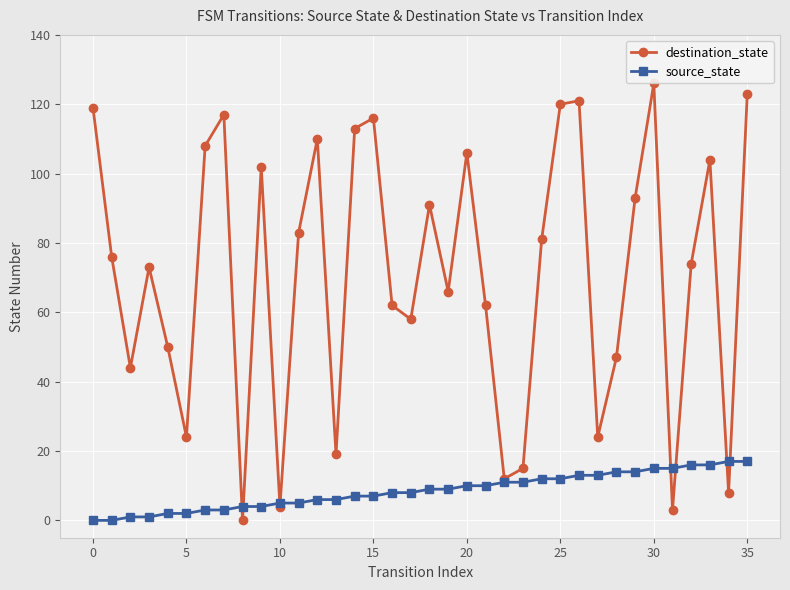

How many distinct data groups are displayed?

2